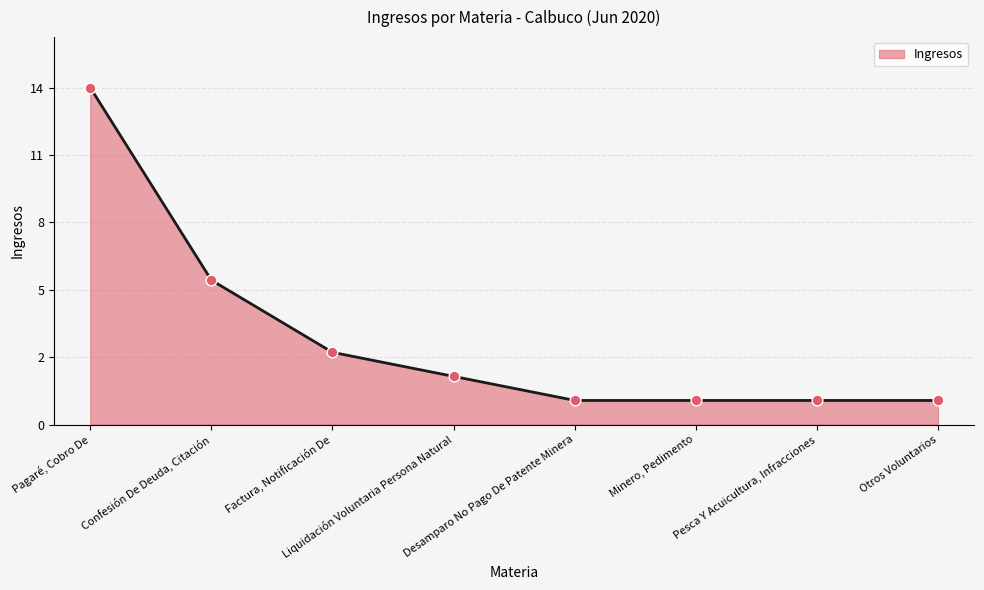

Between Pagaré, Cobro De and Desamparo No Pago De Patente Minera, which is larger?

Pagaré, Cobro De